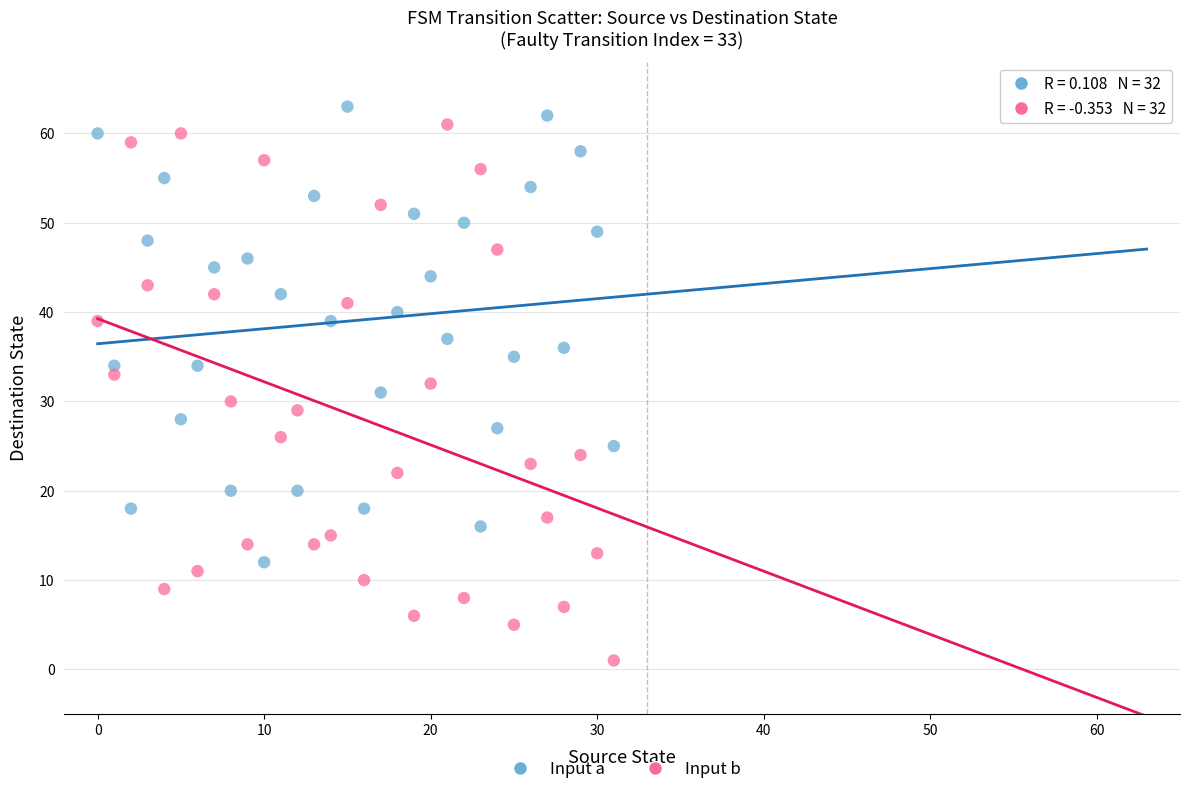

Which series has the largest Y range (max minus min)?

Input b